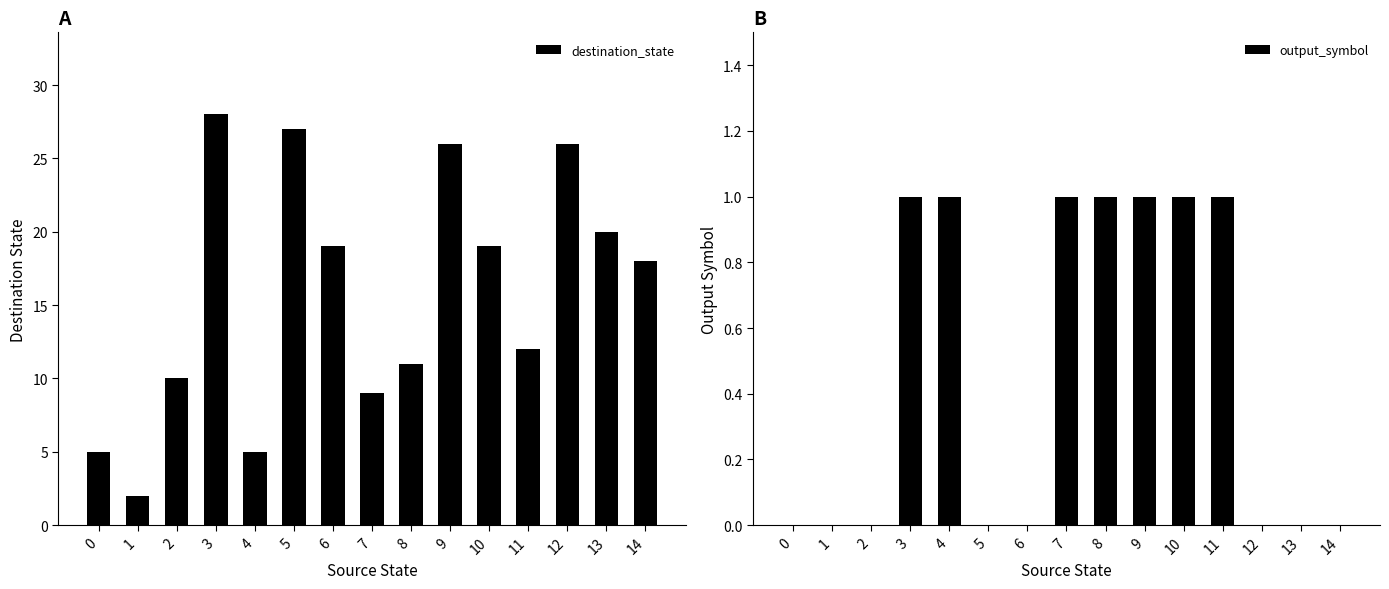

How many groups of bars are there?

15